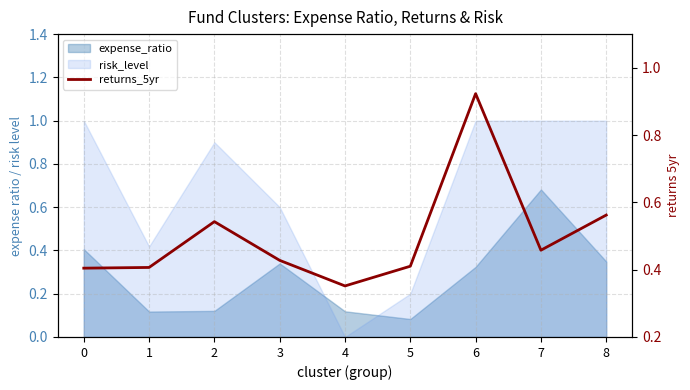

What is the value of the 7th point from the left?

0.9